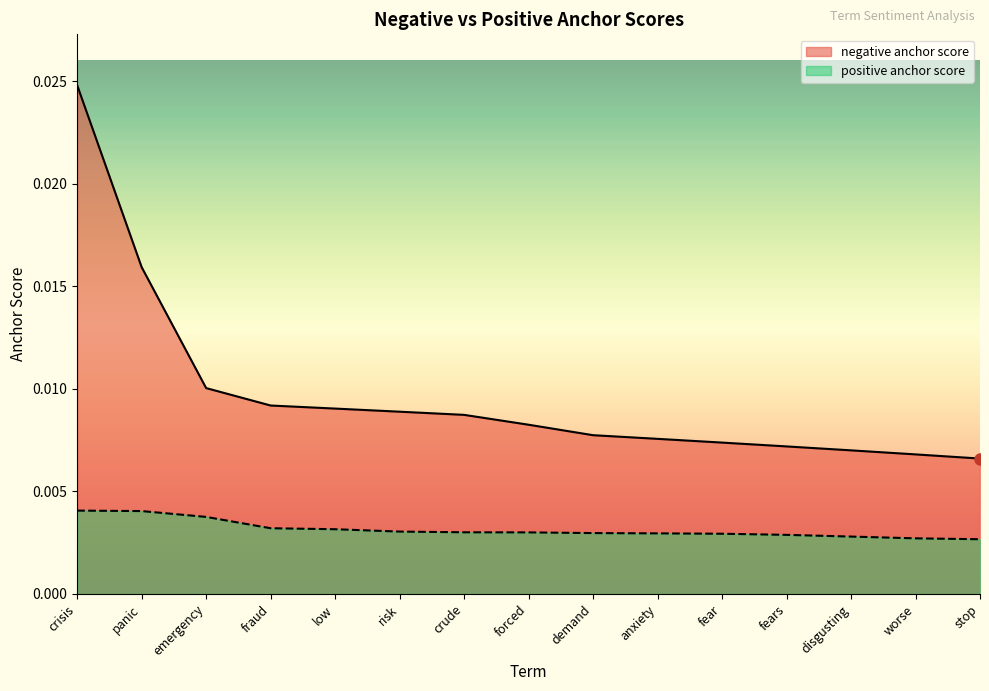

Does the chart have visible grid lines?

No